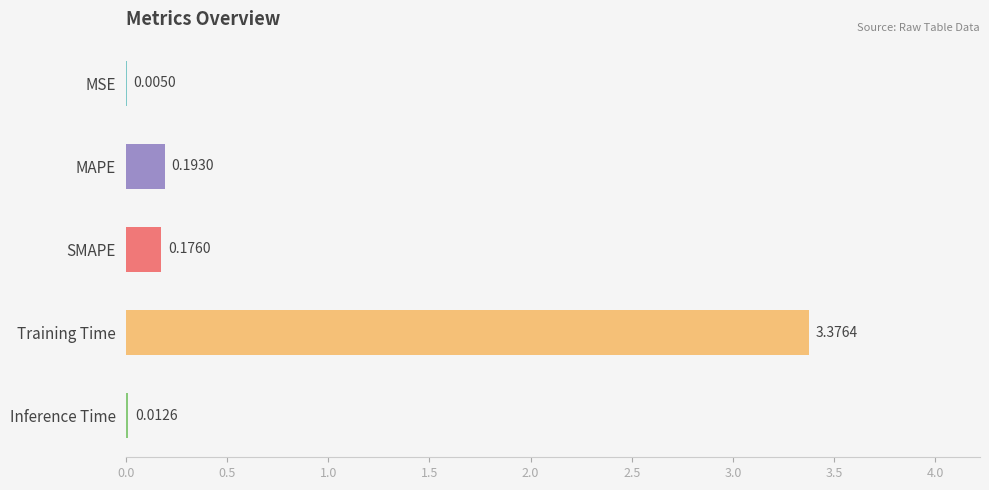

What is the change in value from MSE to MAPE?

+0.2